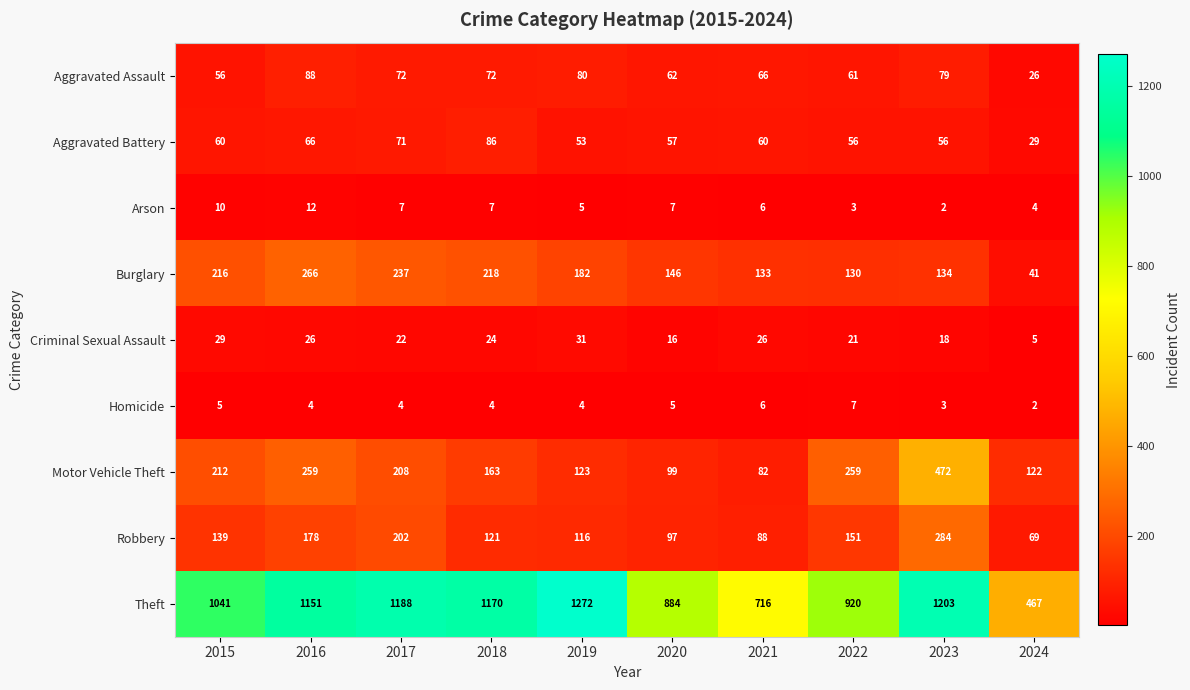

Rank the series at 2024 from lowest to highest value.

Homicide, Arson, Criminal Sexual Assault, Aggravated Assault, Aggravated Battery, Burglary, Robbery, Motor Vehicle Theft, Theft